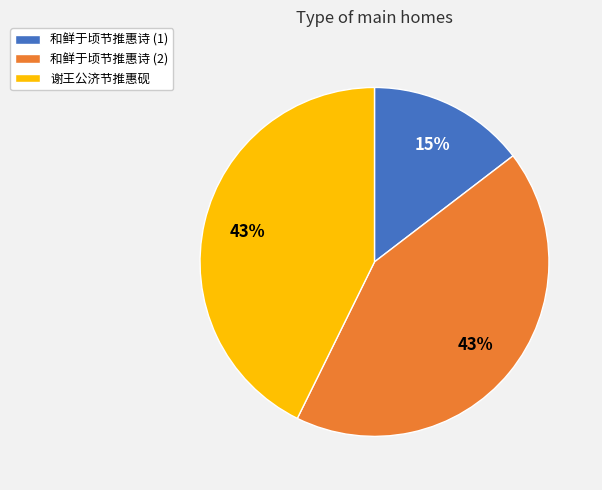

To the nearest percent, what is the average slice percentage?

33%